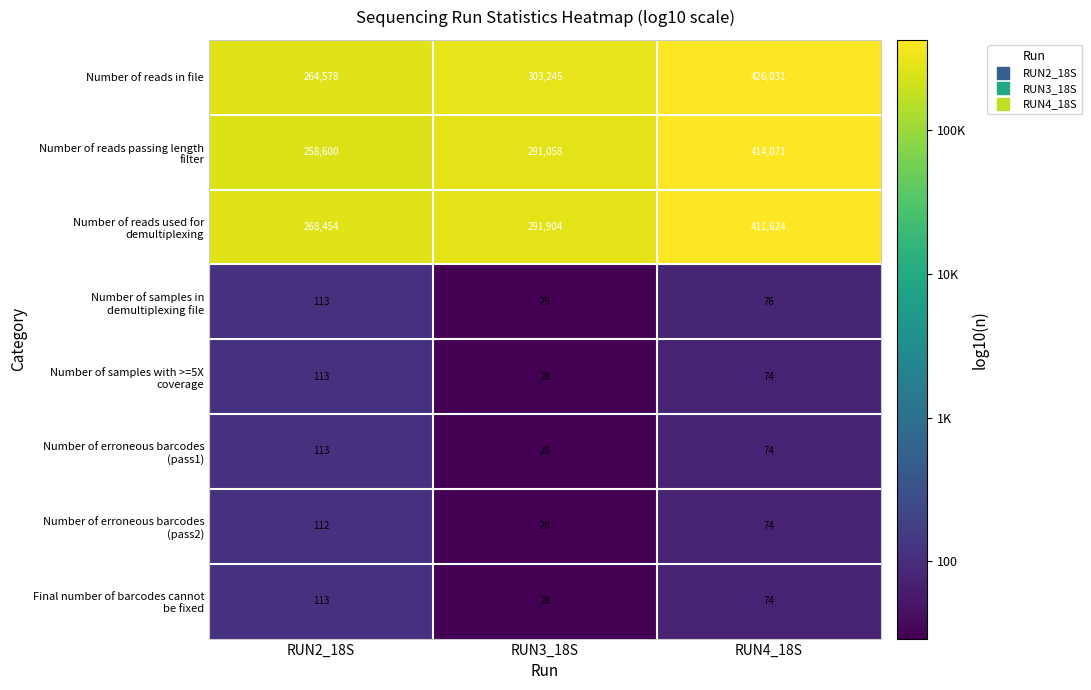

Which series has the widest spread of values?

Number of reads in file